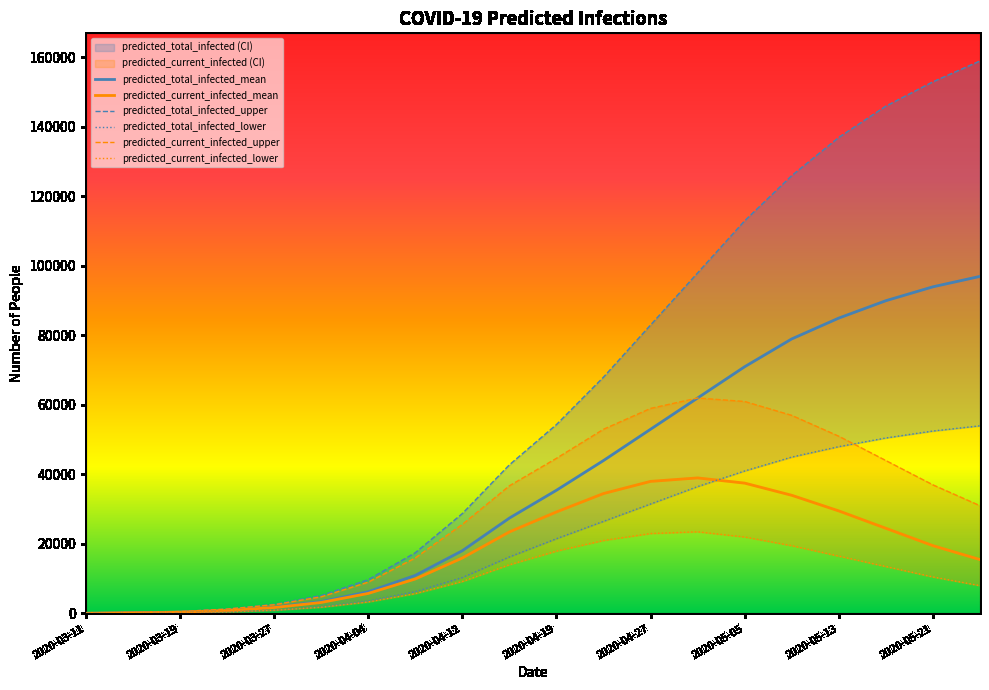

What is the maximum value for predicted_current_infected_mean?

39000